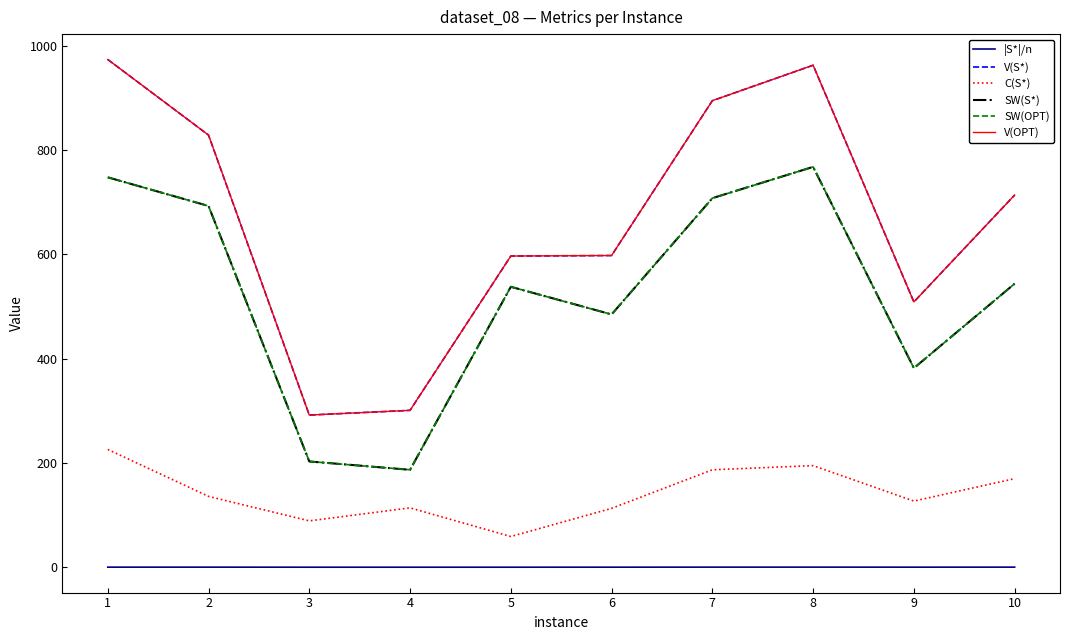

True or false: SW(S*) and C(S*) intersect in this chart.

False